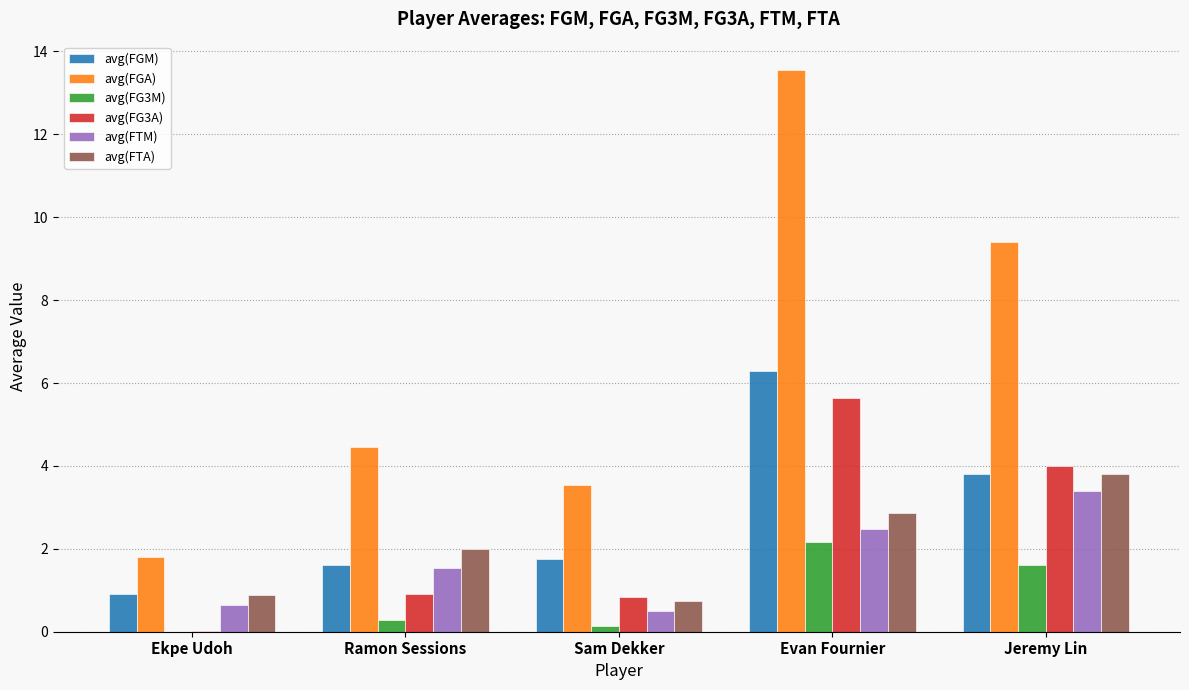

Which label corresponds to the largest value in the chart?

Evan Fournier